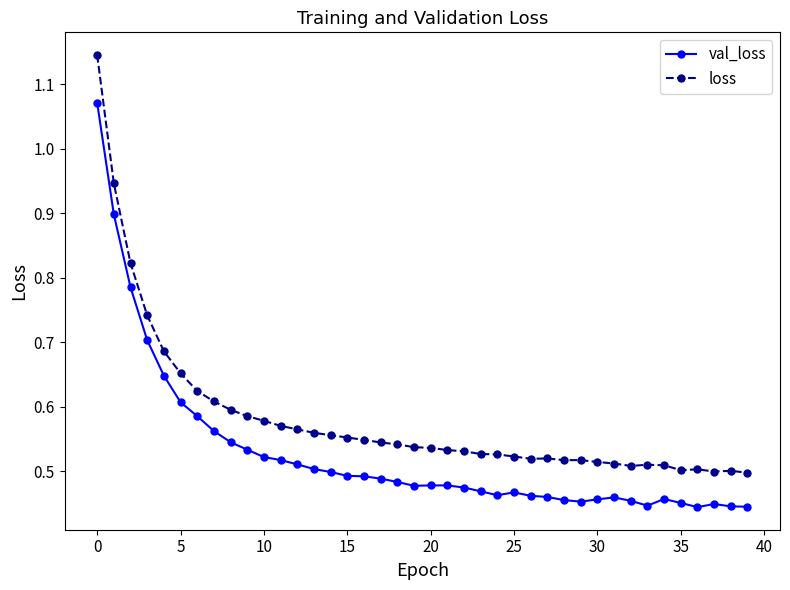

True or false: loss and val_loss cross at least once.

False